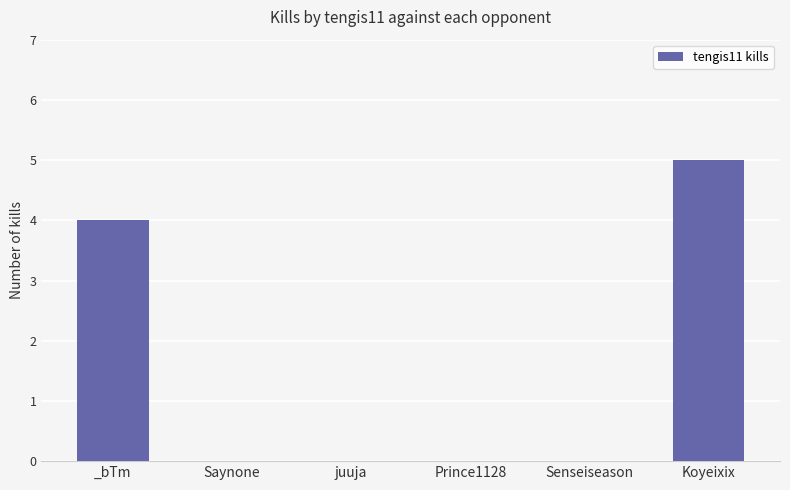

How many values are between 0 and 4?

5